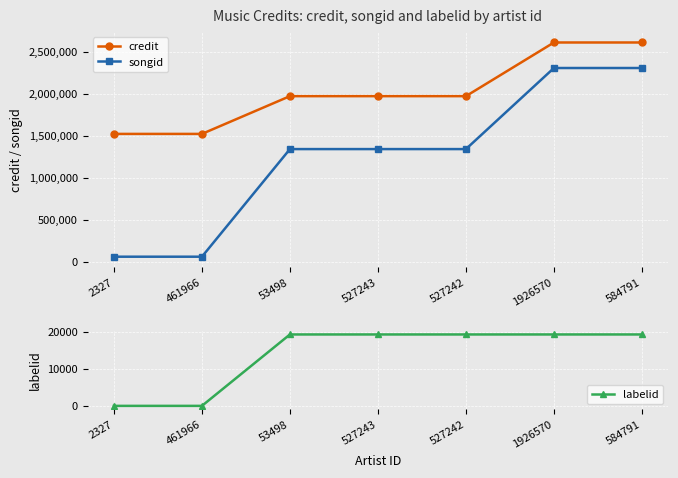

The labelid series shows 33154 at 584791. True or false?

False